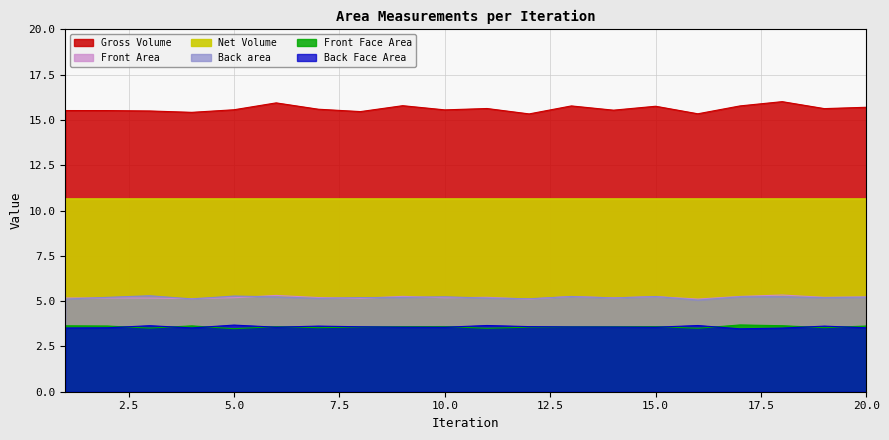

True or false: Front Area and Back area intersect in this chart.

False